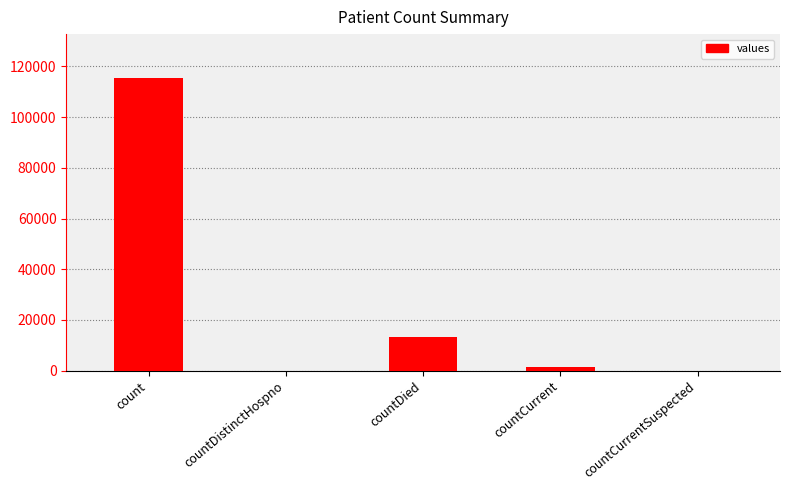

What is the sum of all values?

130105